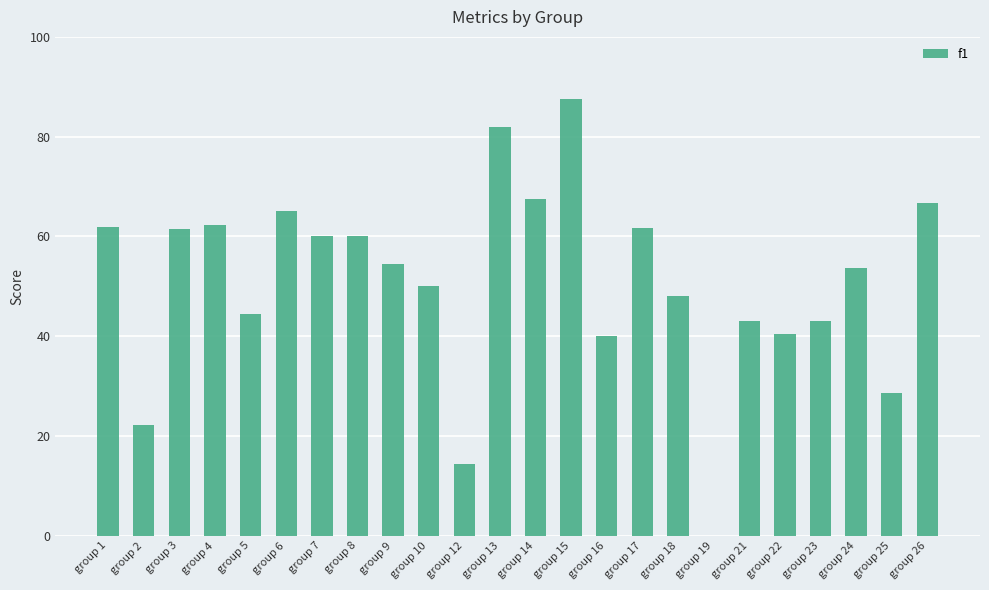

What is the greatest value displayed?

87.5